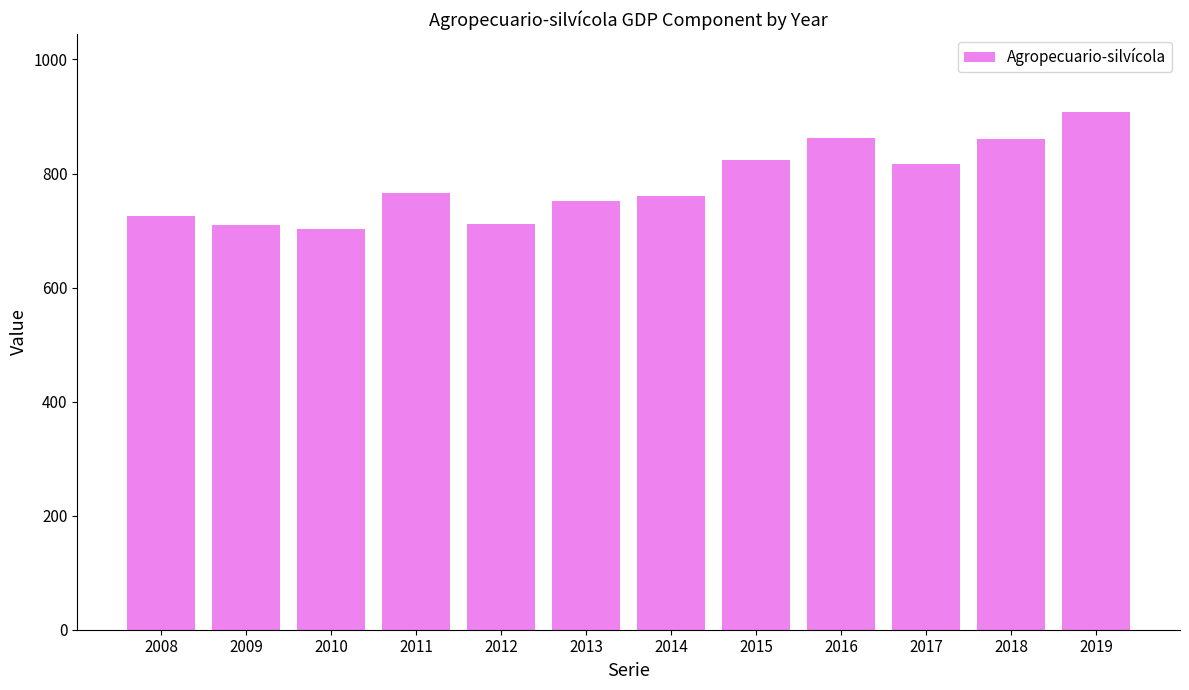

What is the value of the 7th bar from the left?

760